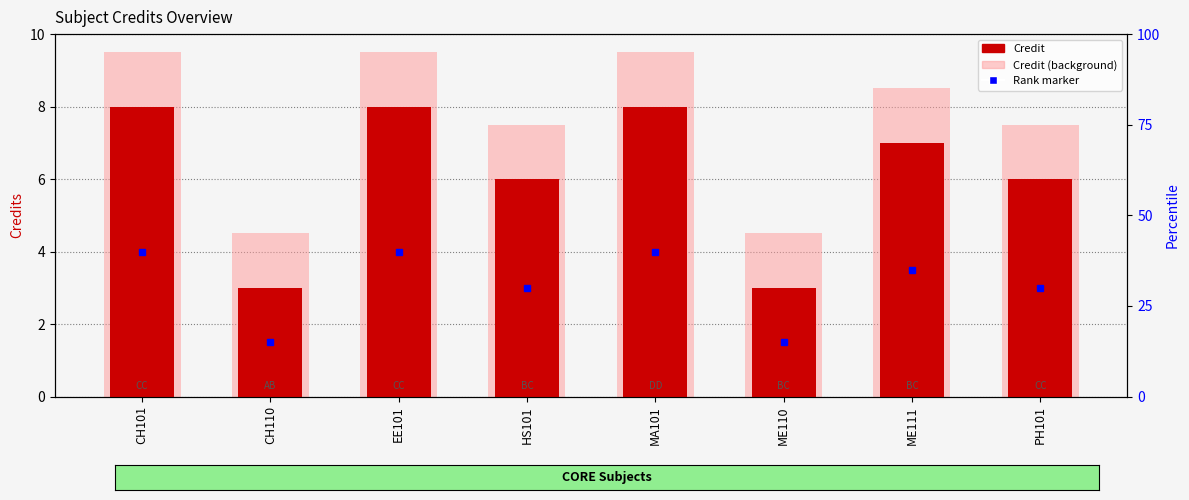

Reading left to right, transcribe all the data shown in this chart.

Credit: CH101=8.0	CH110=3.0	EE101=8.0	HS101=6.0	MA101=8.0	ME110=3.0	ME111=7.0	PH101=6.0
Credit (background): CH101=9.5	CH110=4.5	EE101=9.5	HS101=7.5	MA101=9.5	ME110=4.5	ME111=8.5	PH101=7.5